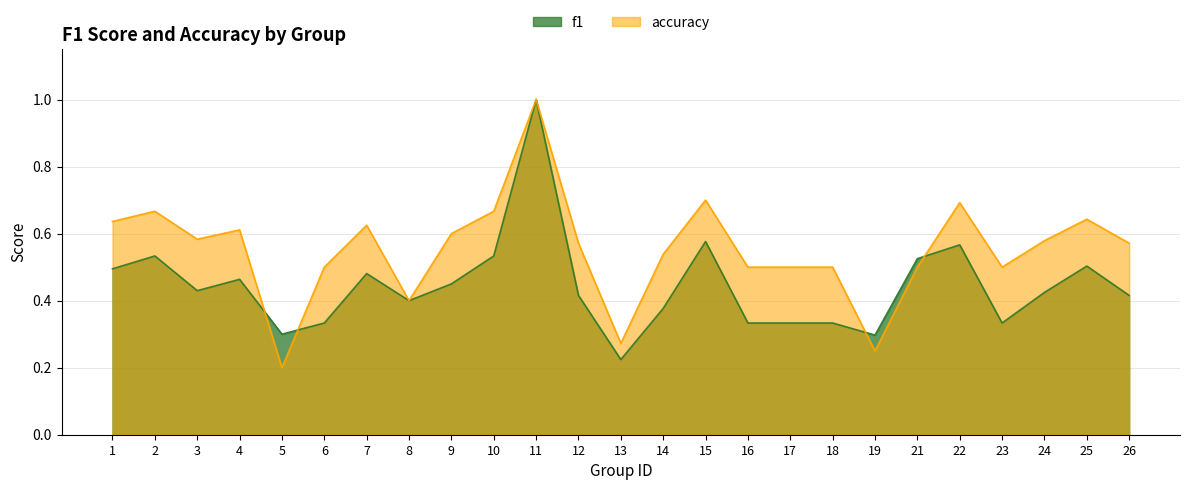

At which category does accuracy reach its first local peak?

2